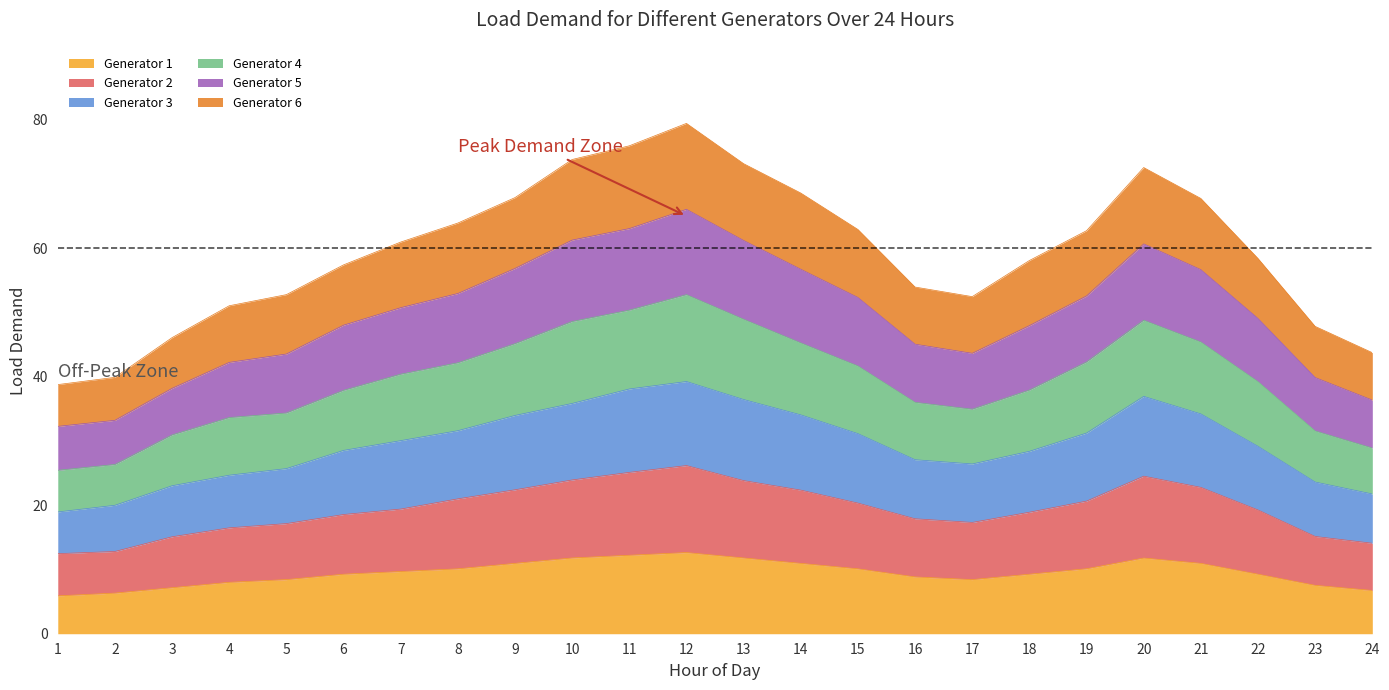

The value of Generator 1 at 19 is 15.9. True or false?

False